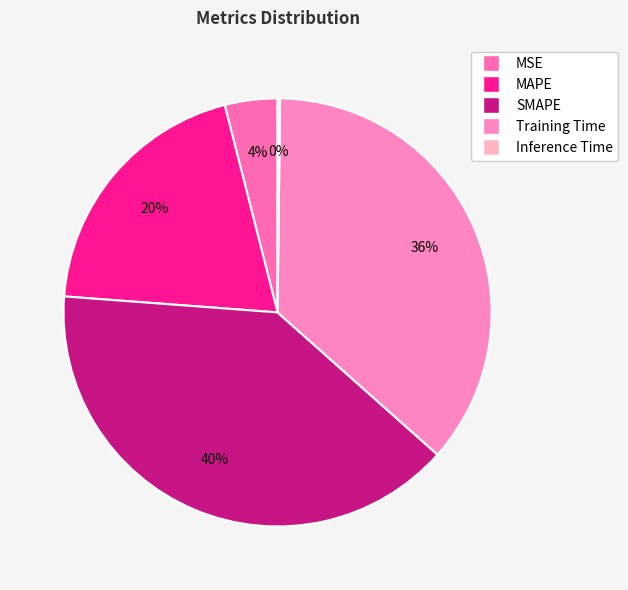

How many segments does this pie chart have?

5